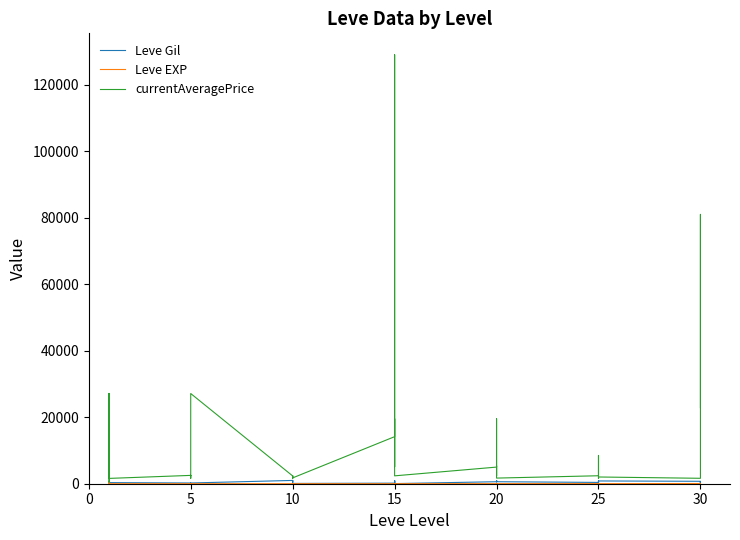

Count the number of data series in this chart.

3